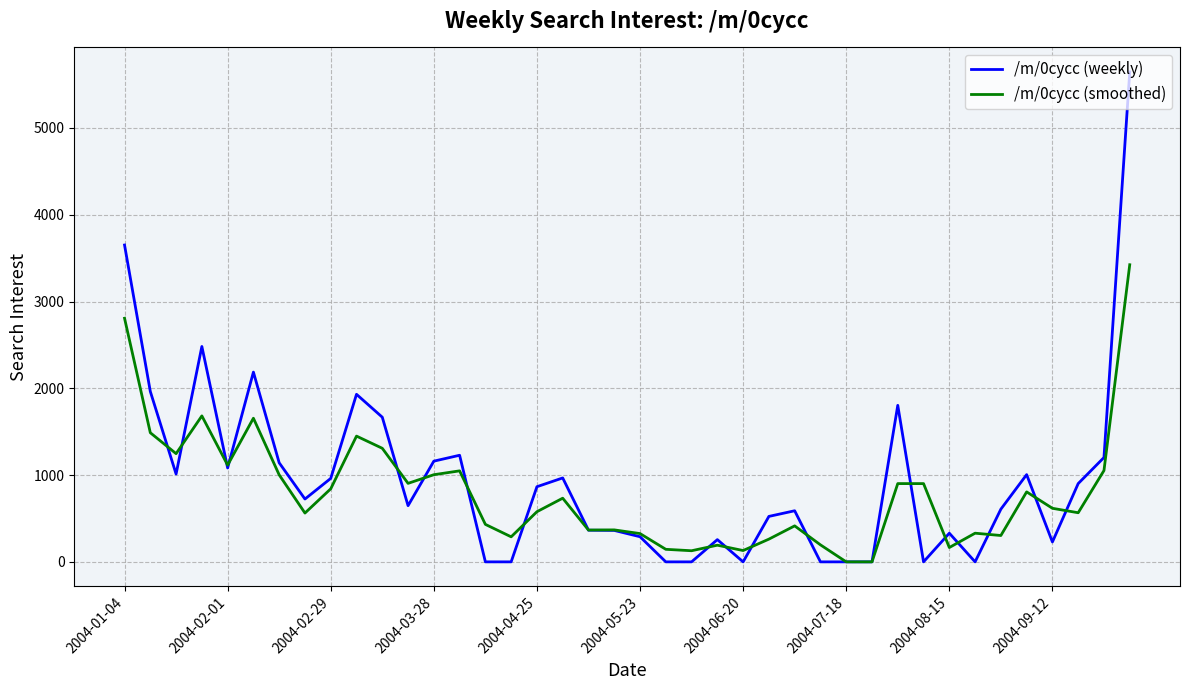

List the series in order of their peak value, lowest first.

/m/0cycc (smoothed), /m/0cycc (weekly)